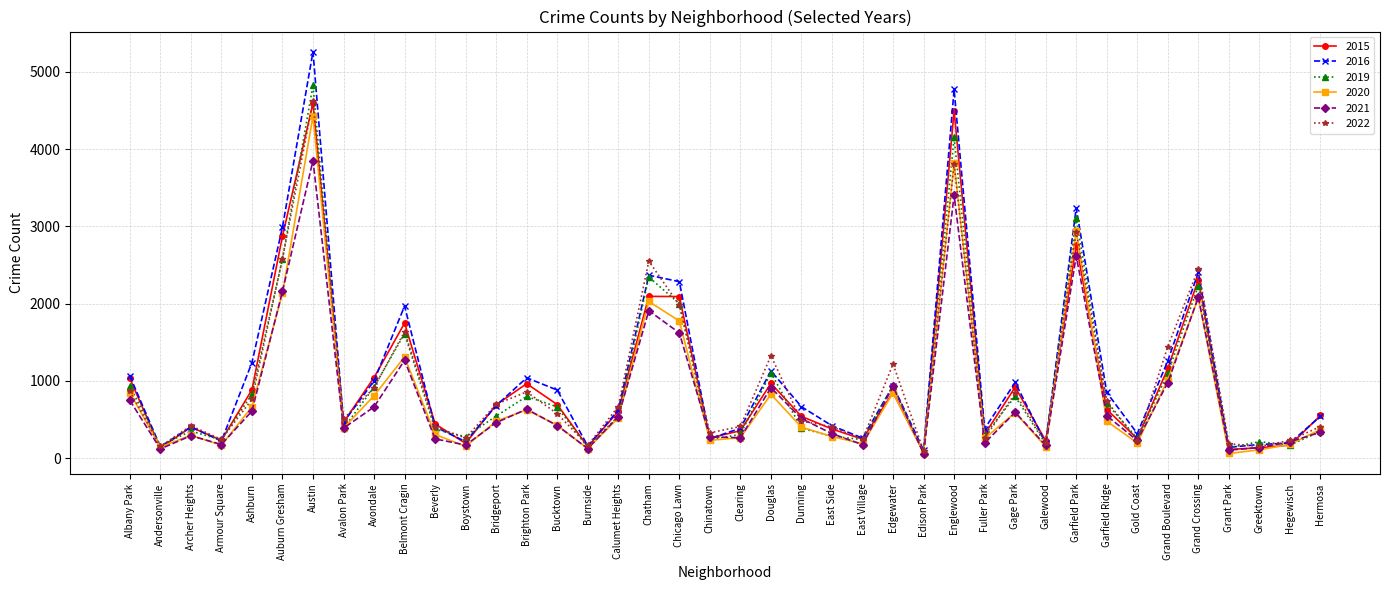

Which series ends up on top after the final intersection of 2016 and 2022?

2016